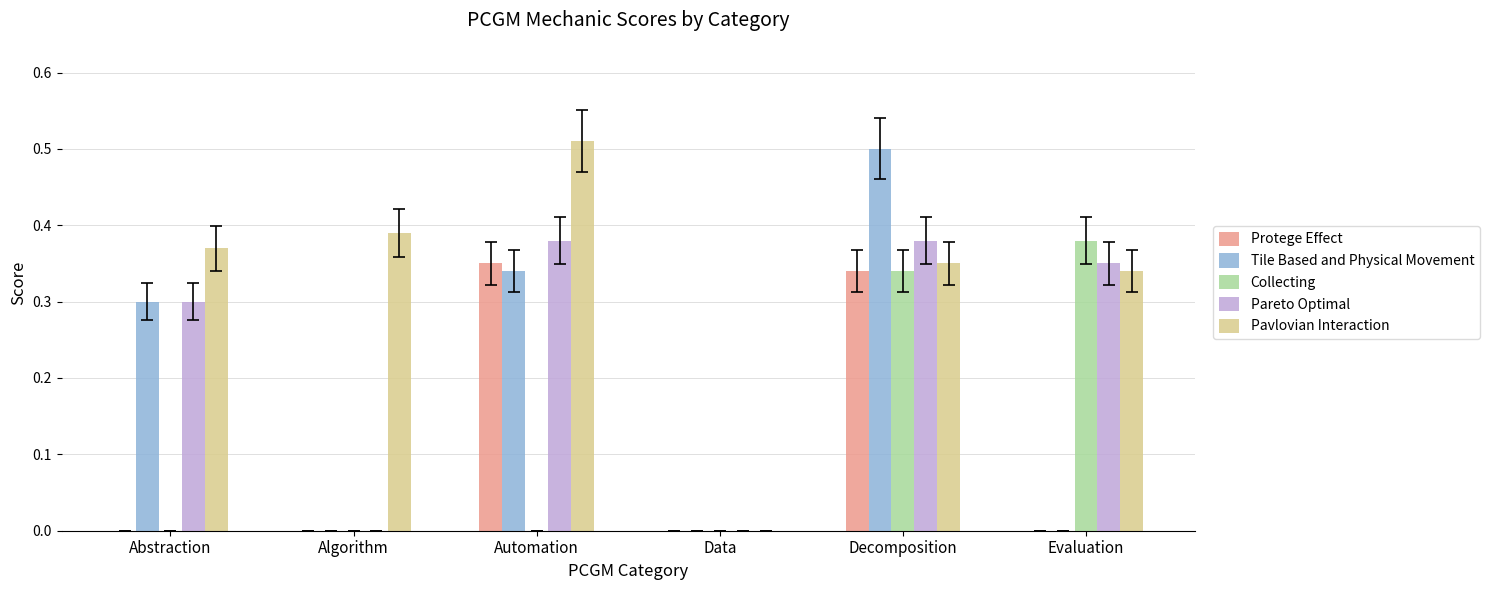

What are all the series names shown in the legend?

Protege Effect, Tile Based and Physical Movement, Collecting, Pareto Optimal, Pavlovian Interaction